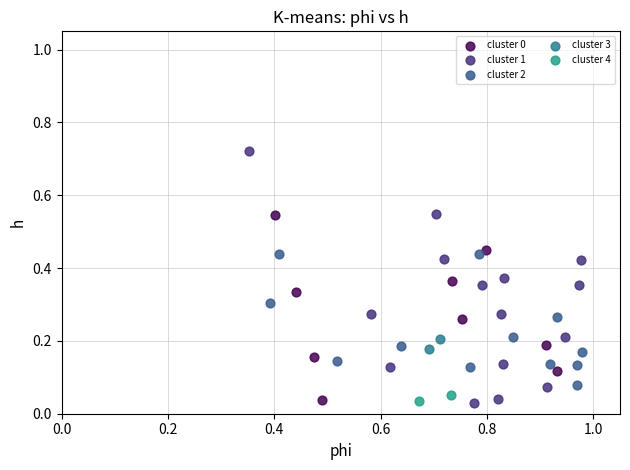

Which series contains the highest Y value?

cluster 1